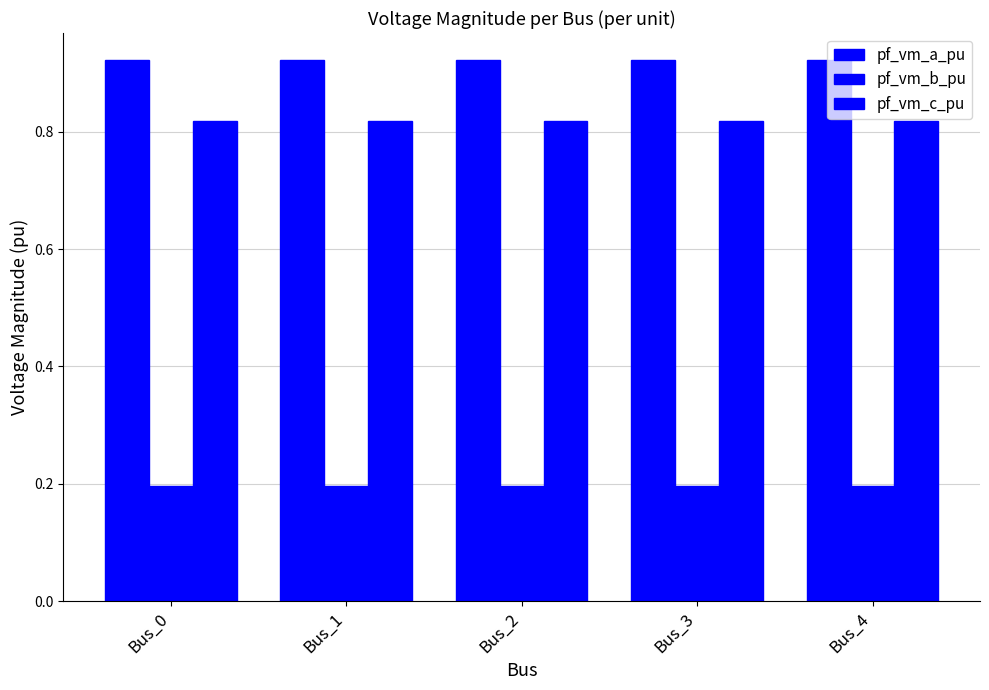

What is the approximate value of pf_vm_a_pu at Bus_0?

0.9